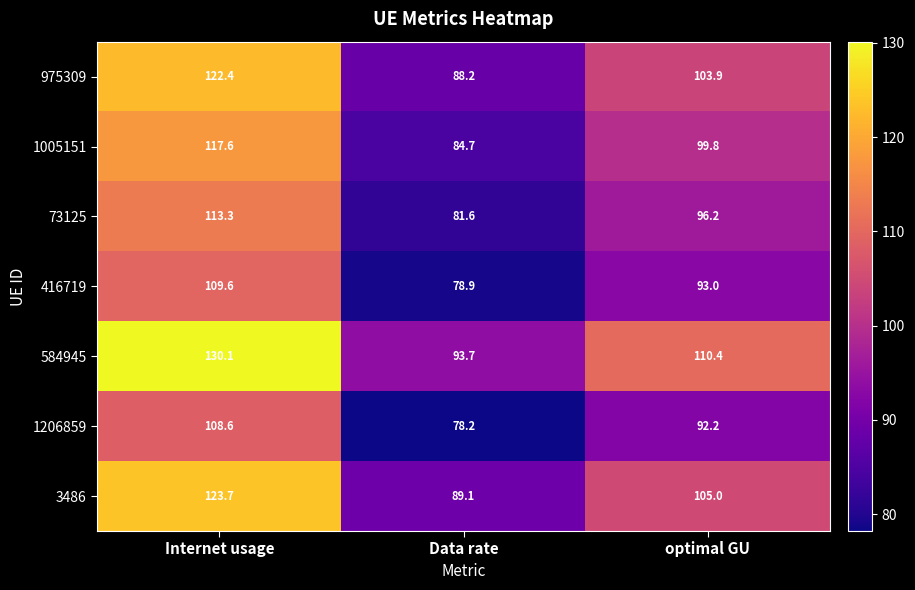

Between Internet usage and optimal GU, which series saw the biggest shift?

584945